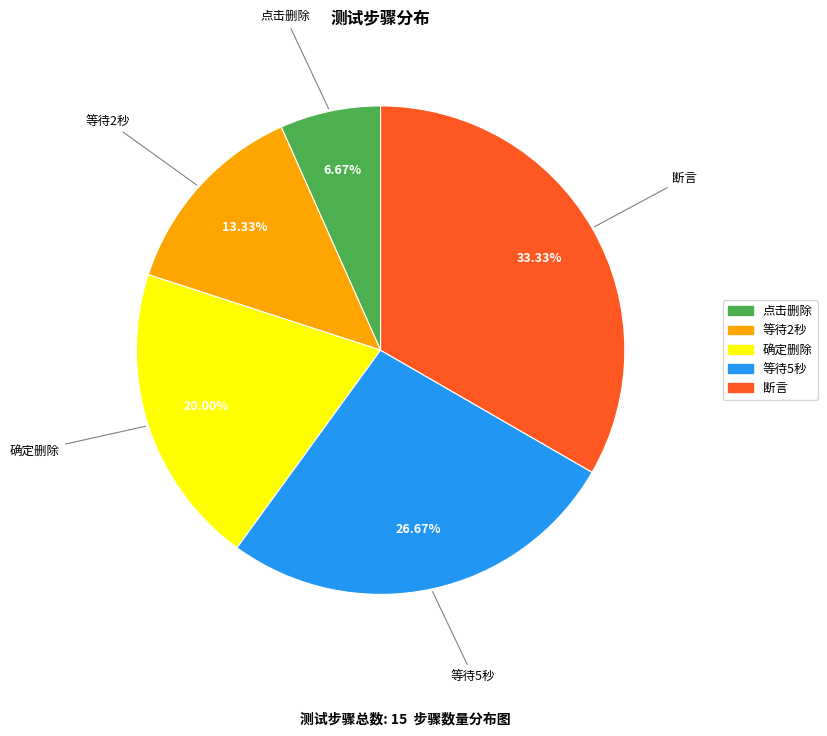

How many slices are in this pie chart?

5